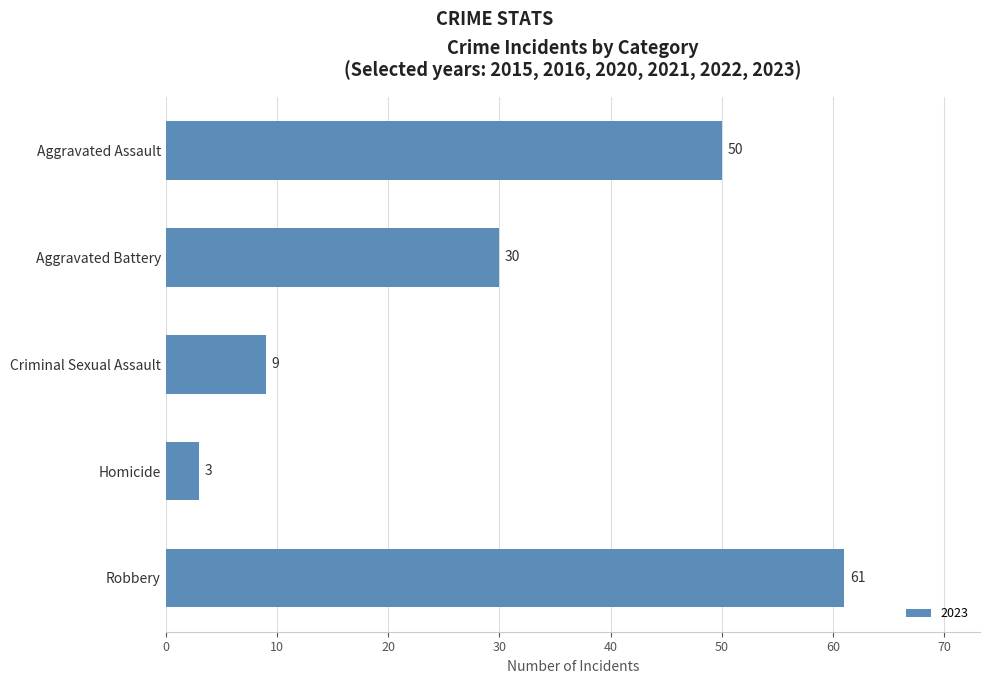

What is the difference between the maximum and minimum values?

58